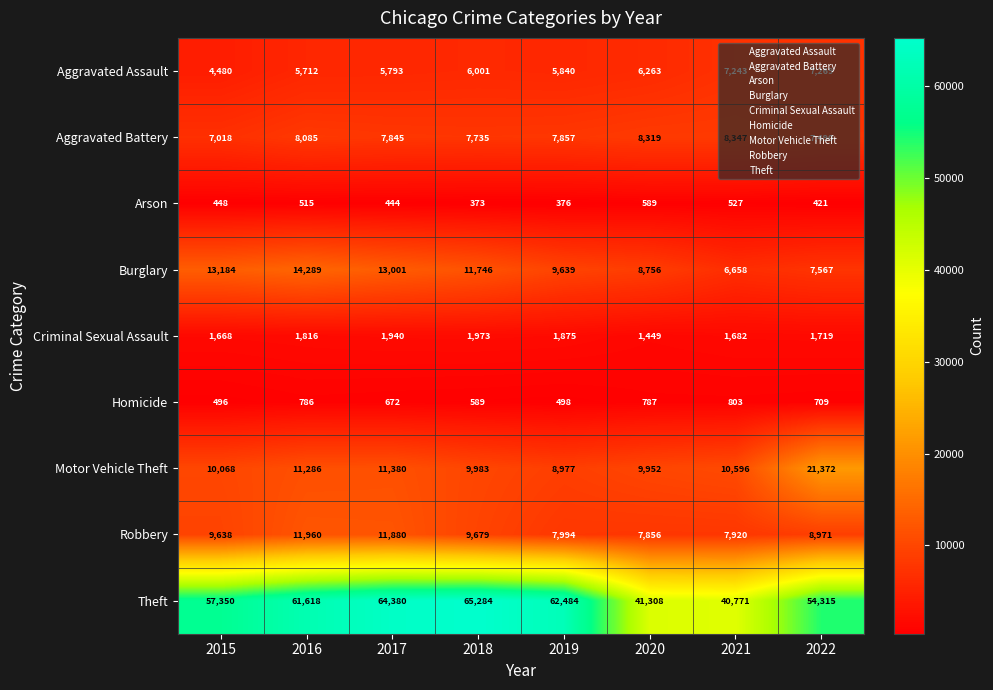

How many distinct data groups are displayed?

9